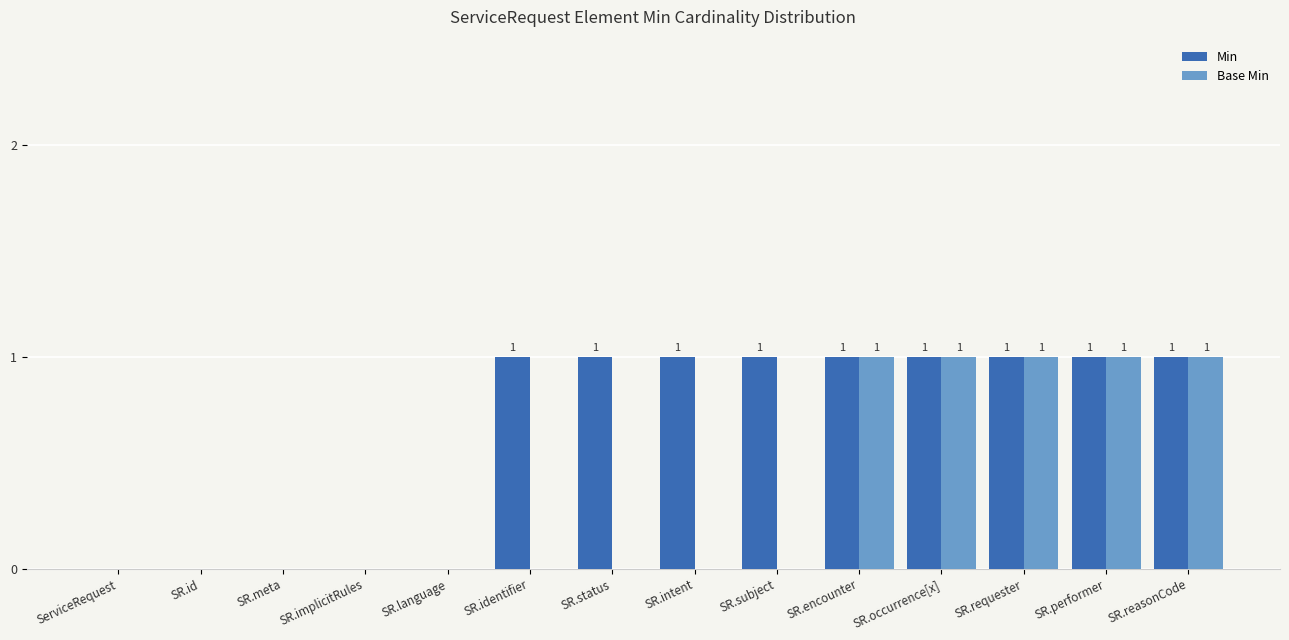

Is it true that Base Min equals 0 at SR.implicitRules?

True